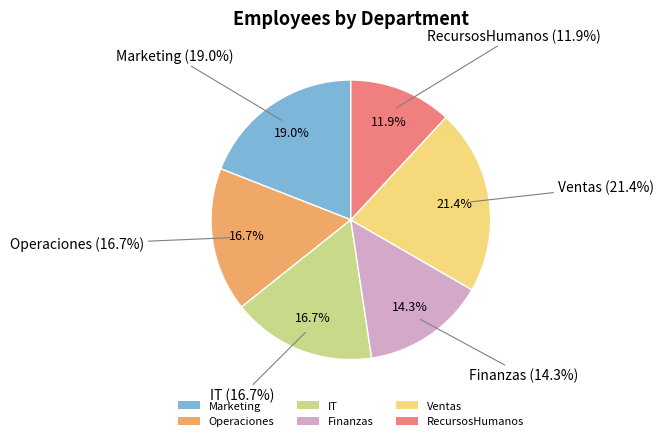

True or false: Operaciones accounts for 25% of the total.

False